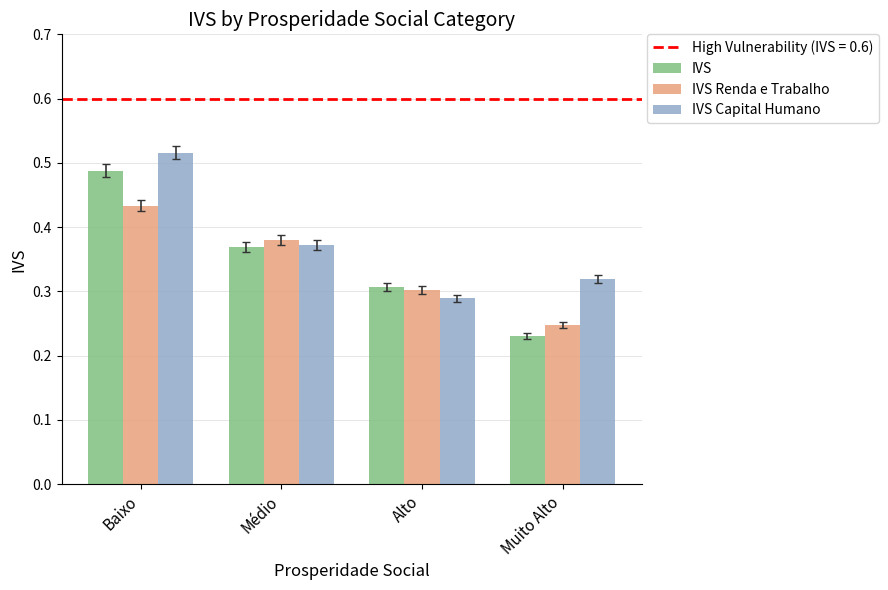

Which series changed the most between Alto and Muito Alto?

IVS